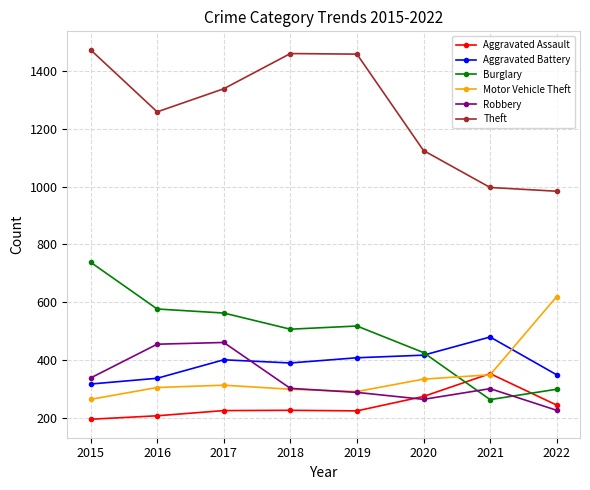

Which series has the largest total across all categories?

Theft